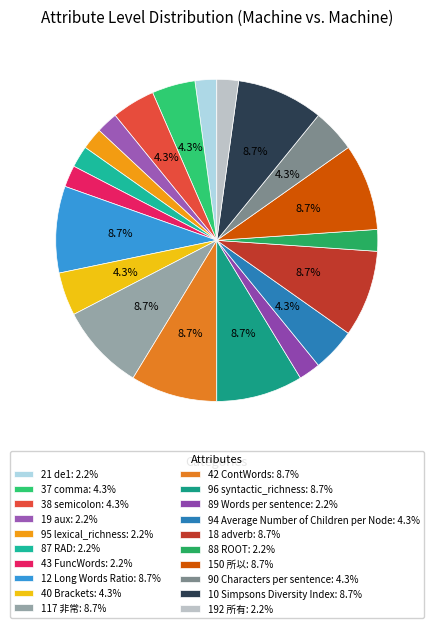

What percentage is the 21 de1 slice, to the nearest percent?

2%